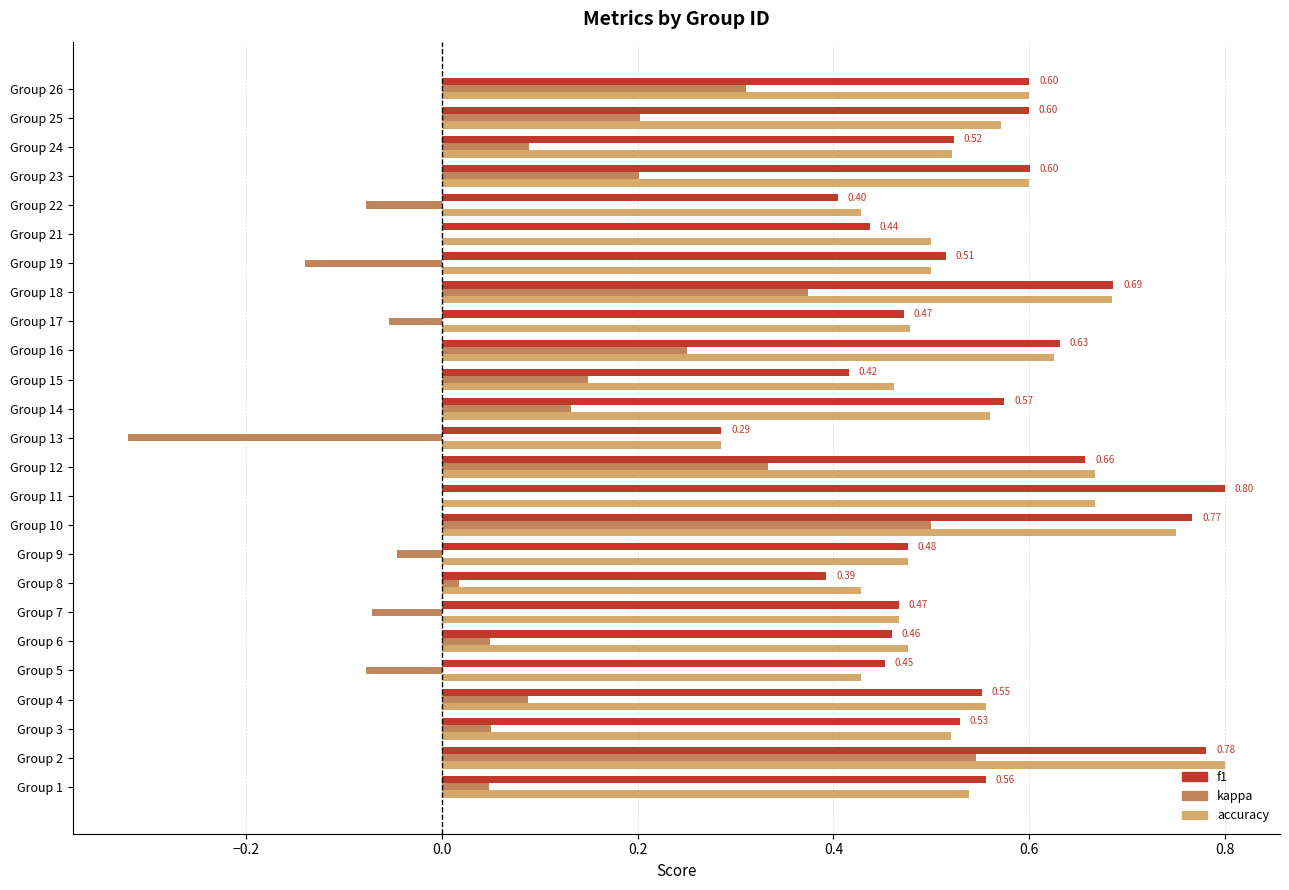

Is the value of accuracy at Group 21 greater than the value of f1 at Group 1?

No